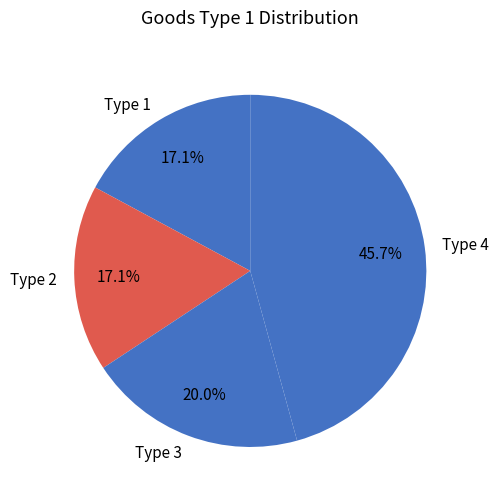

Approximately how many times larger is the value at Type 4 compared to Type 1?

2.7